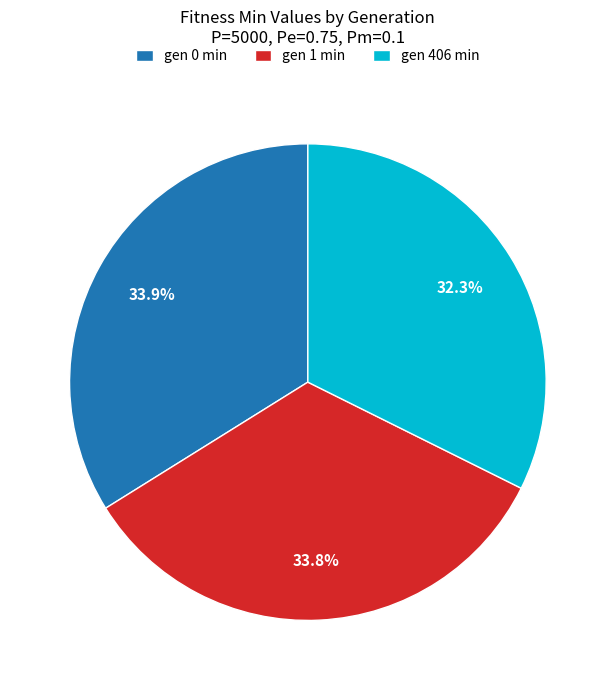

What is the total percentage of gen 0 min and gen 406 min?

66.2%